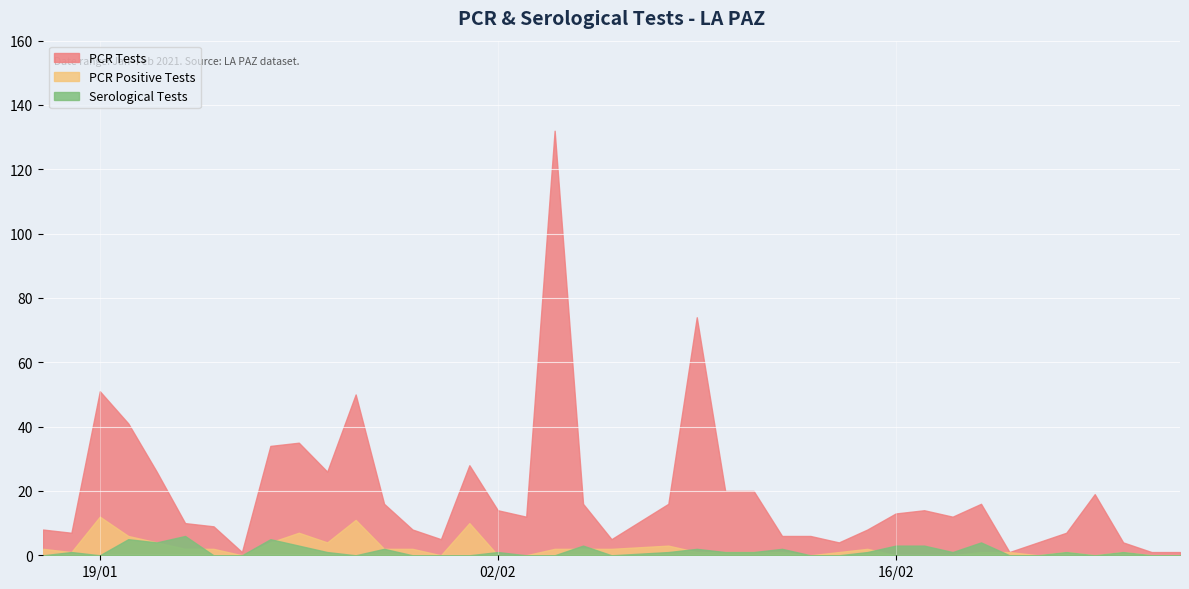

The value of PCR Positive Tests at 02/02 is 8. True or false?

False